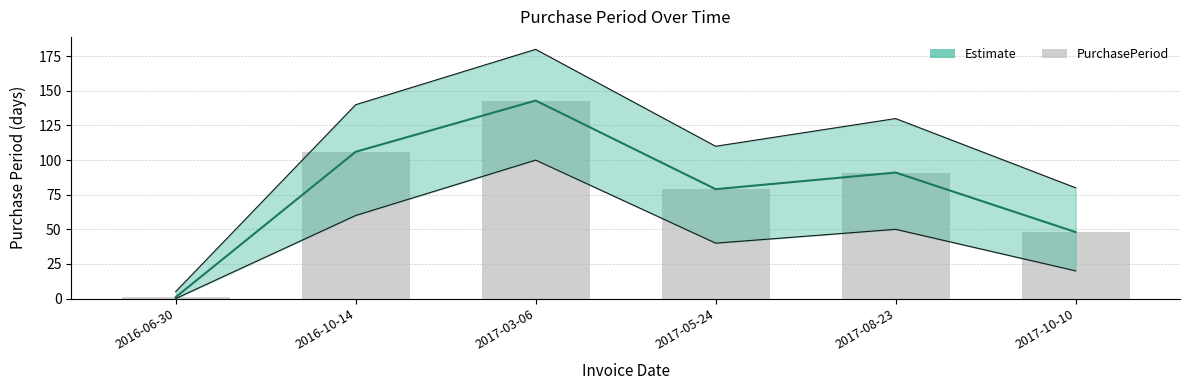

The chart shows a value of 188 at 2016-10-14. True or false?

False